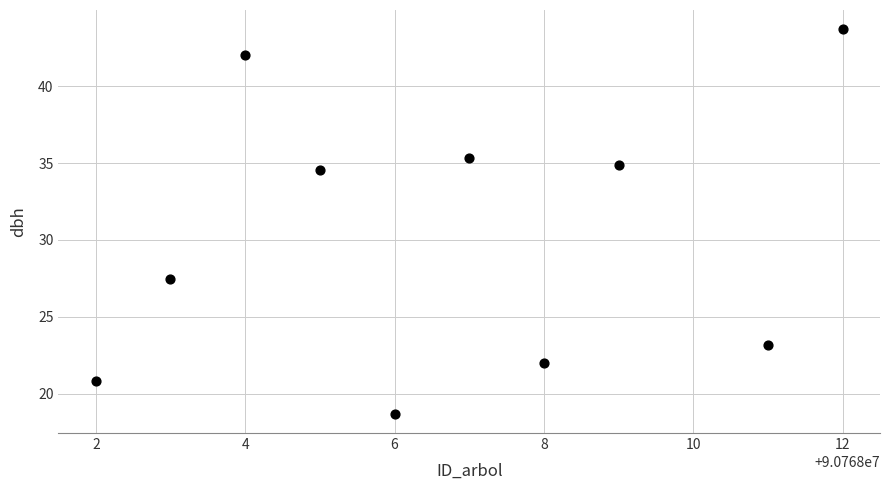

What is the range of Y values (max minus min)?

25.0